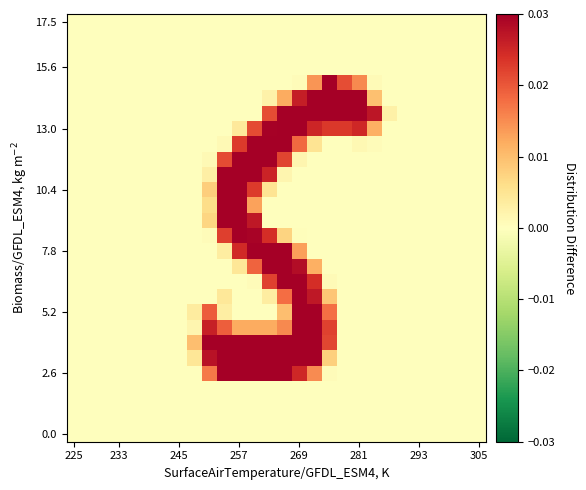

Which category has the lowest value across all series?

225